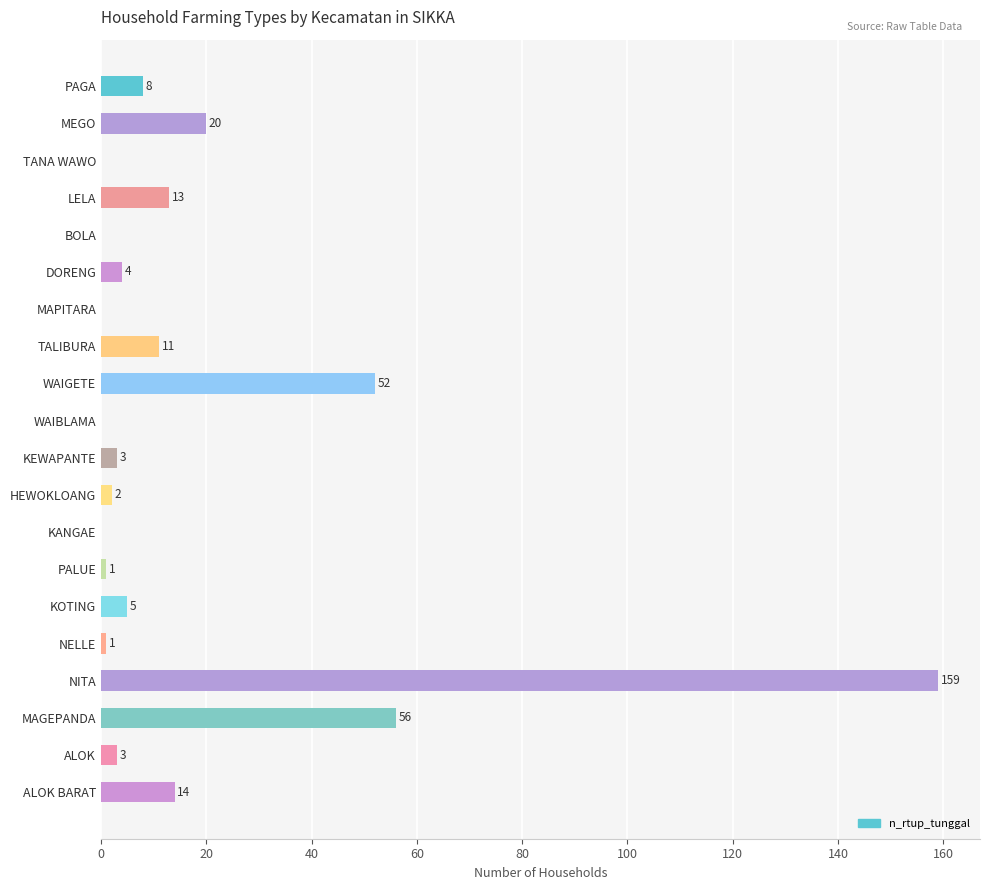

What is the change in value from WAIGETE to HEWOKLOANG?

-50